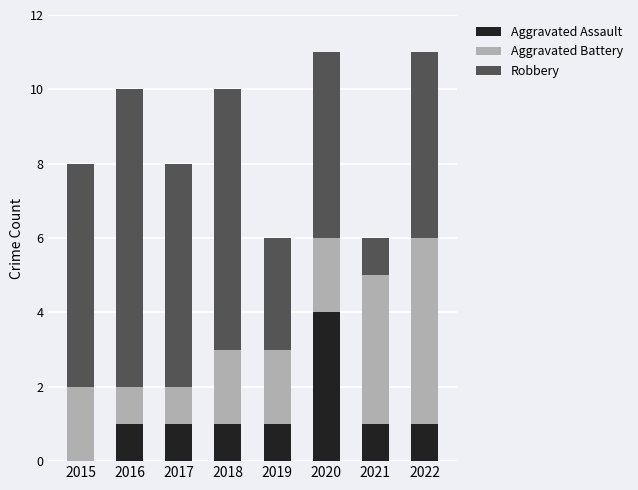

At which label does Aggravated Assault reach its peak?

2020